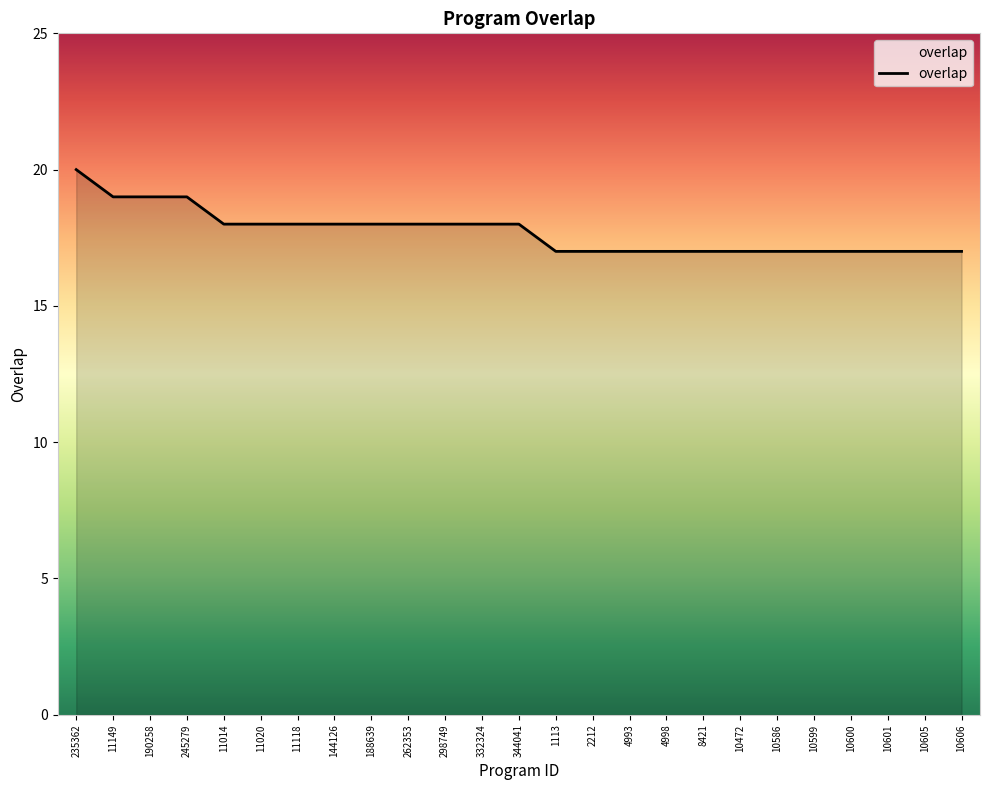

How many series are shown in this chart?

1